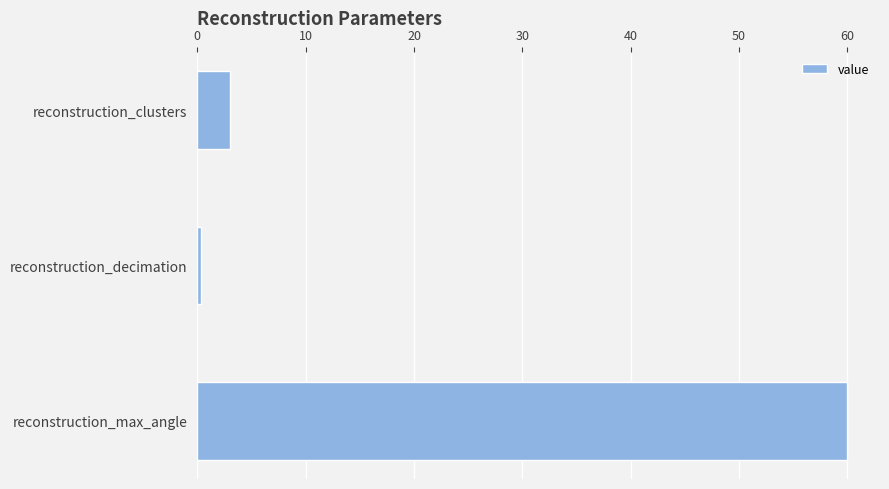

Reading bottom to top, list all the values displayed in this chart.

reconstruction_max_angle=60.0	reconstruction_decimation=0.3	reconstruction_clusters=3.0